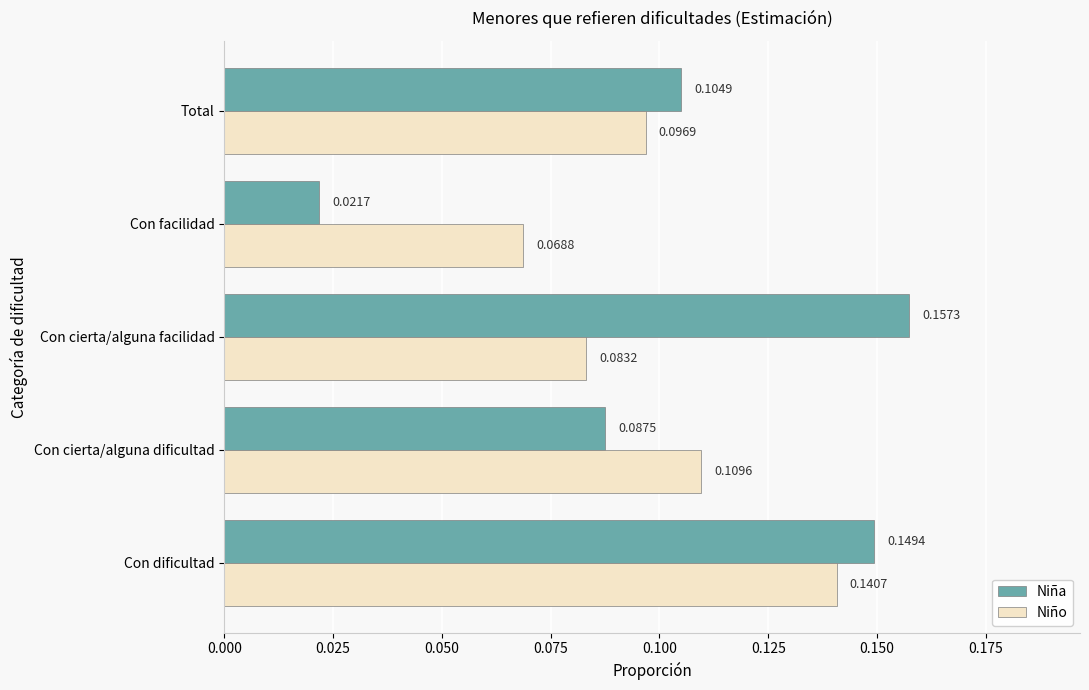

What is the sum of all Niña values?

0.5